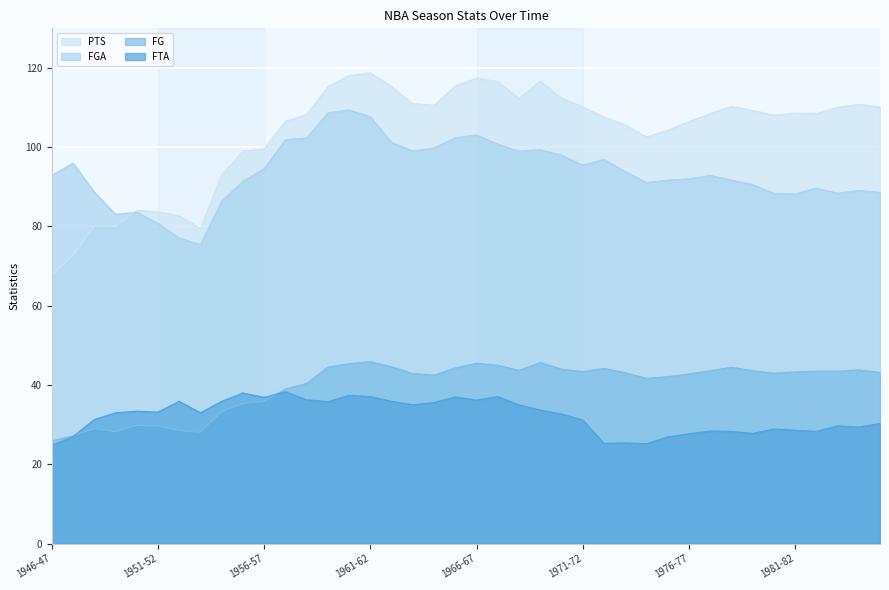

How many lines are shown in the chart?

4